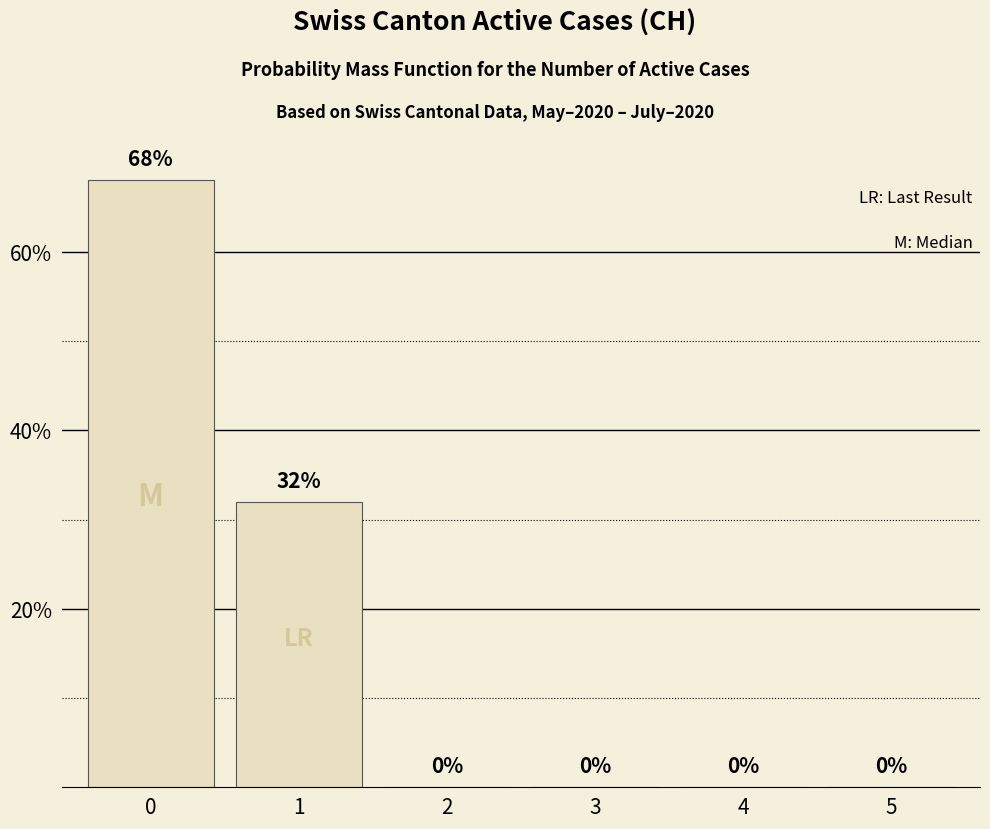

Count the values in the range 0 to 32.

5